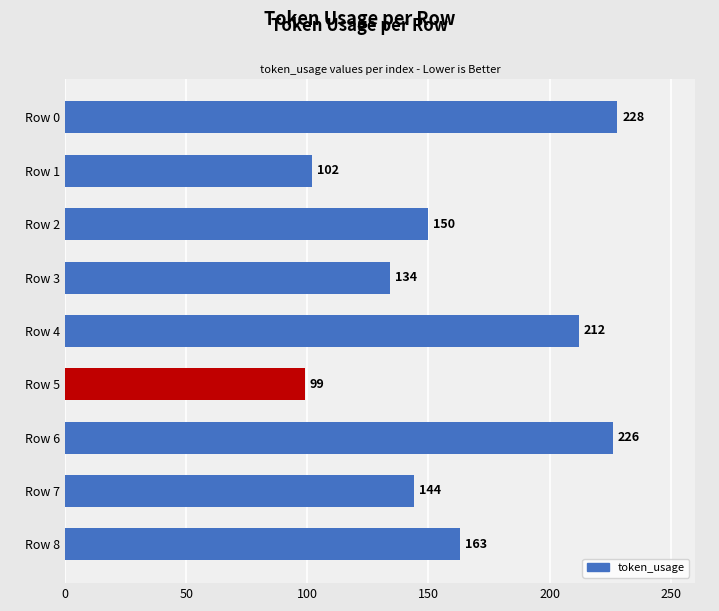

The chart shows a value of 225 at Row 2. True or false?

False